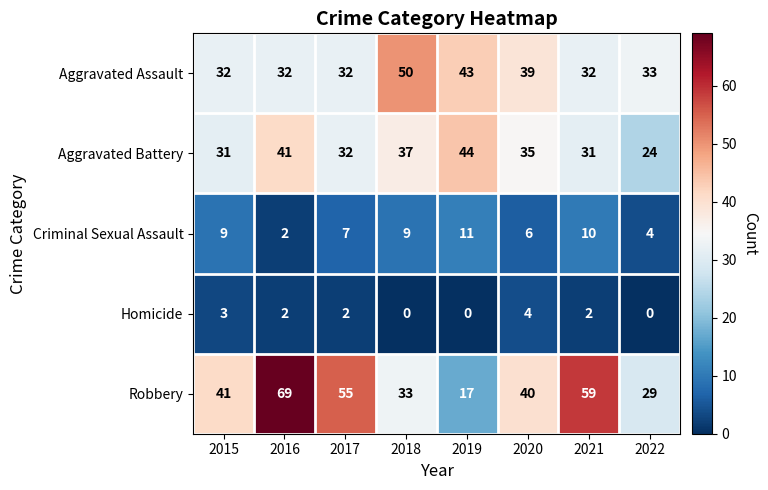

What is the greatest value displayed?

69